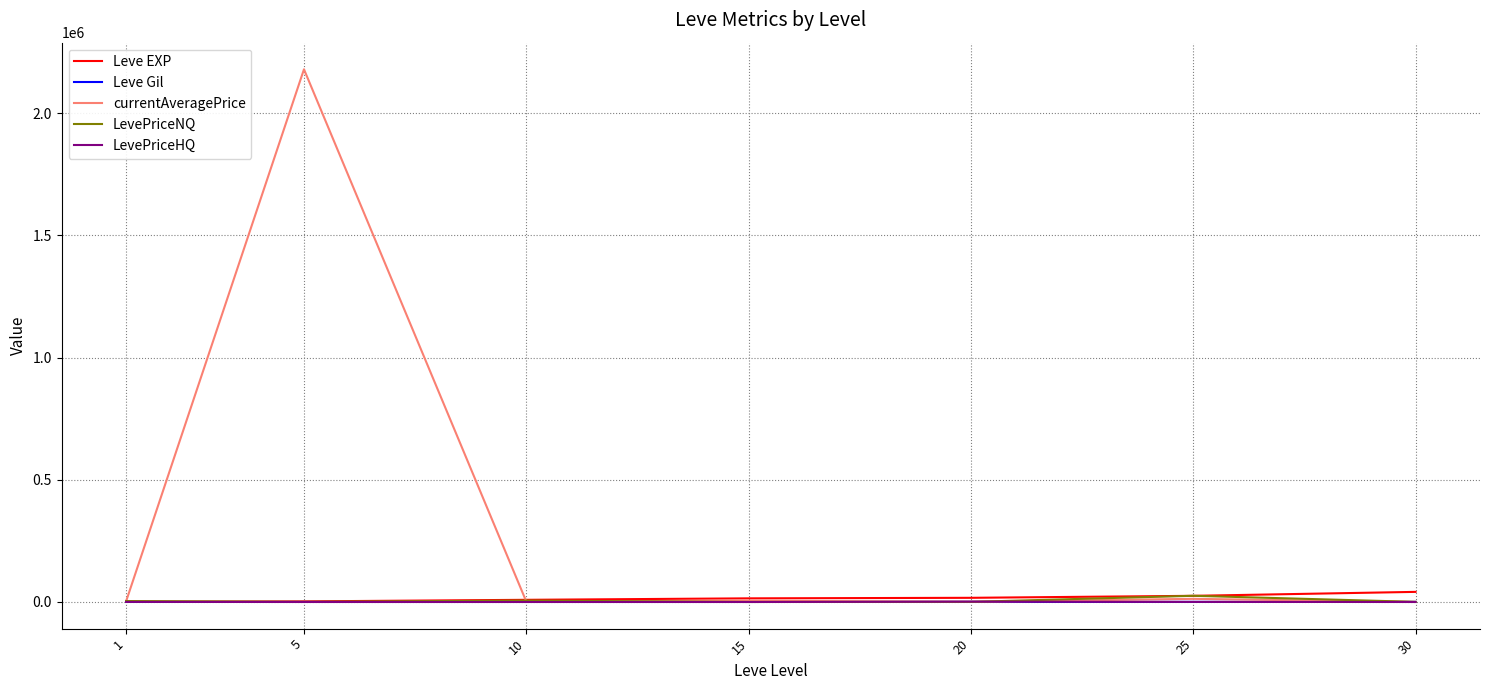

What is the difference between the second highest and second lowest values in the Leve Gil series?

233.0